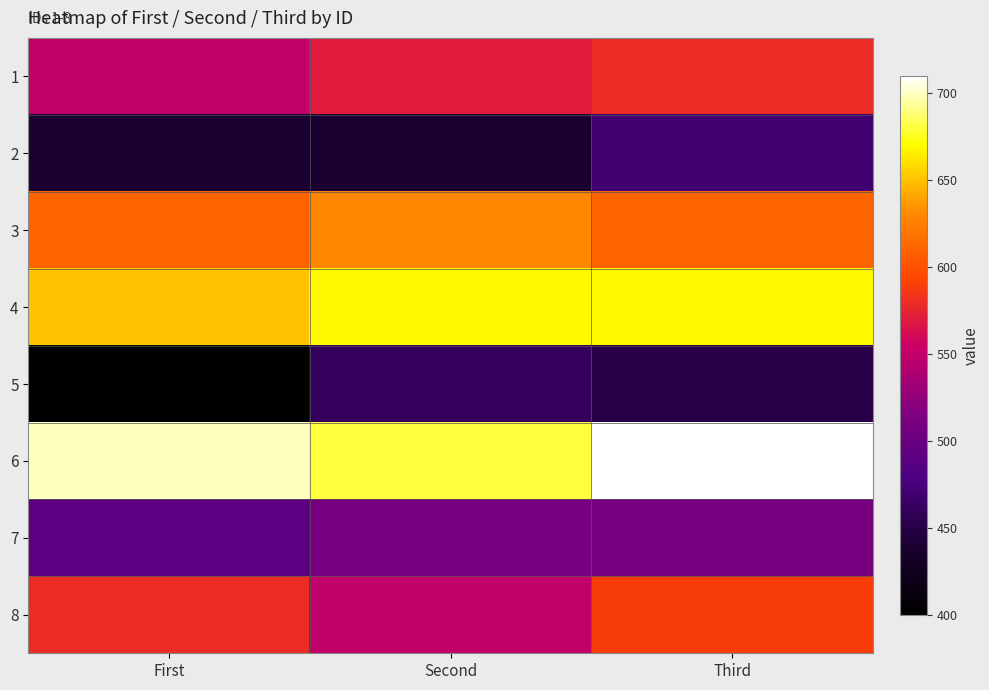

Reading left to right, extract all data points from this chart.

1: First=550	Second=570	Third=580
2: First=440	Second=440	Third=470
3: First=610	Second=630	Third=610
4: First=650	Second=670	Third=670
5: First=400	Second=460	Third=450
6: First=700	Second=680	Third=710
7: First=490	Second=510	Third=510
8: First=580	Second=550	Third=590